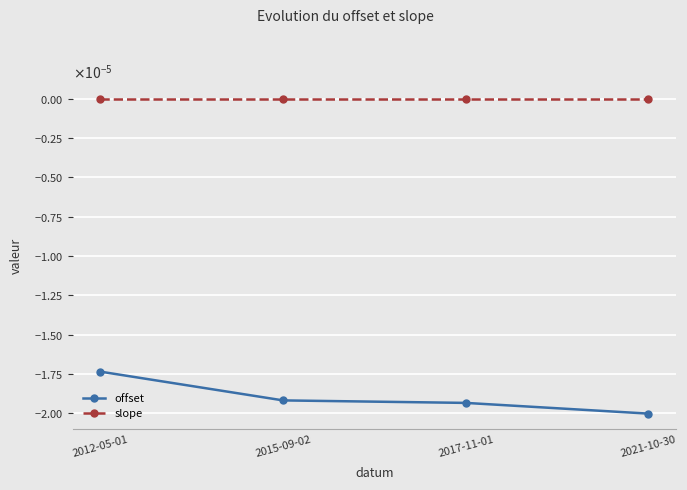

At which label does offset reach its minimum?

2021-10-30